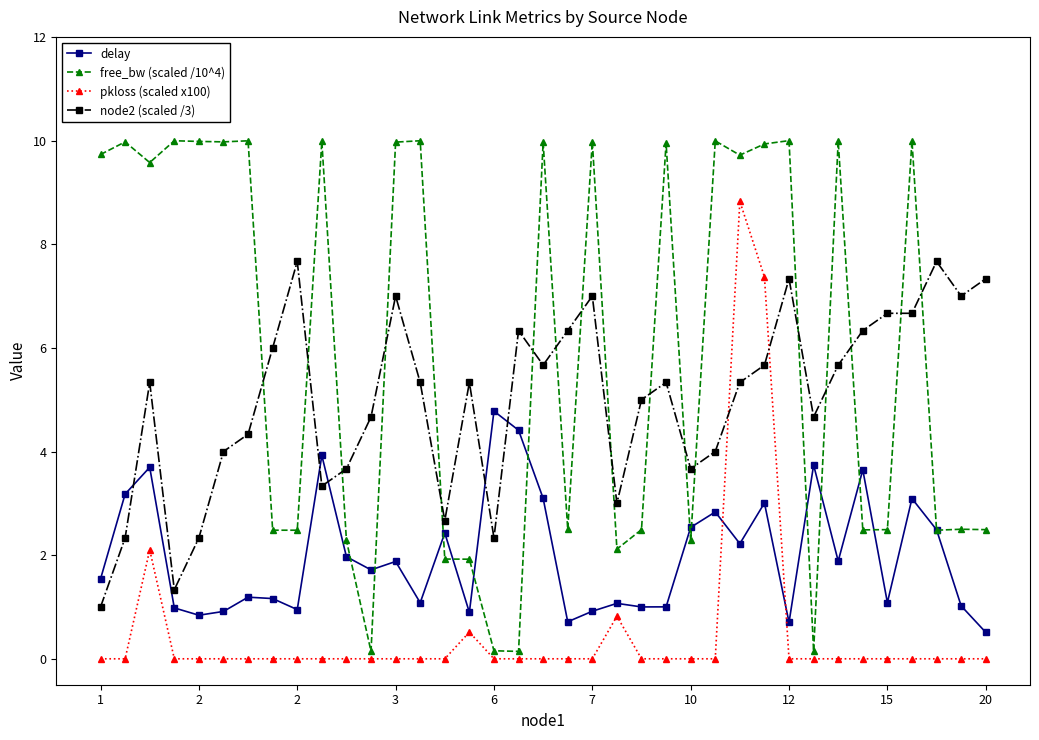

What is the greatest value displayed?

10.0